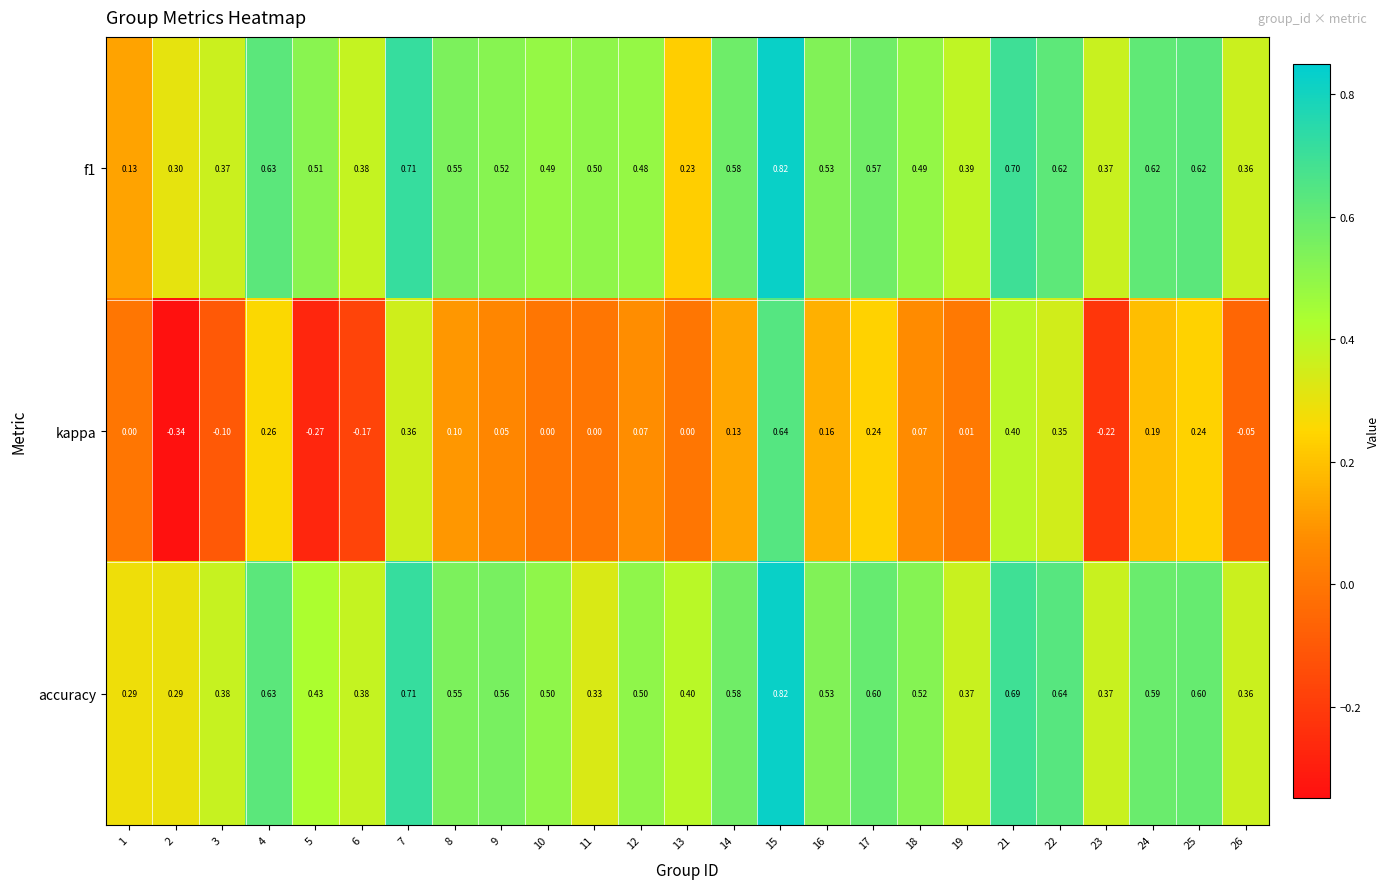

Which series has the widest spread of values?

kappa